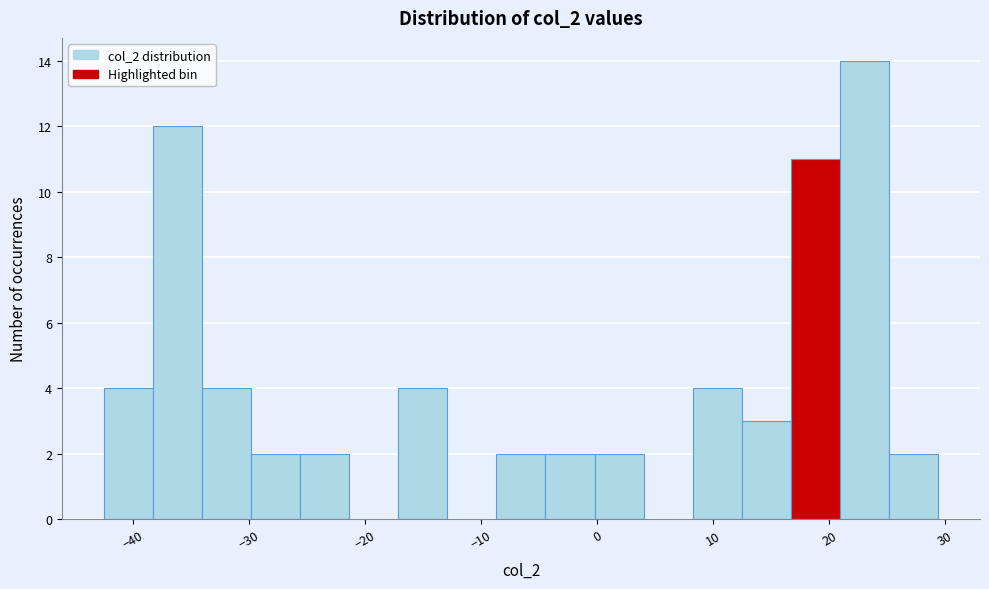

Which range on the x-axis has the tallest bar?

21 to 25